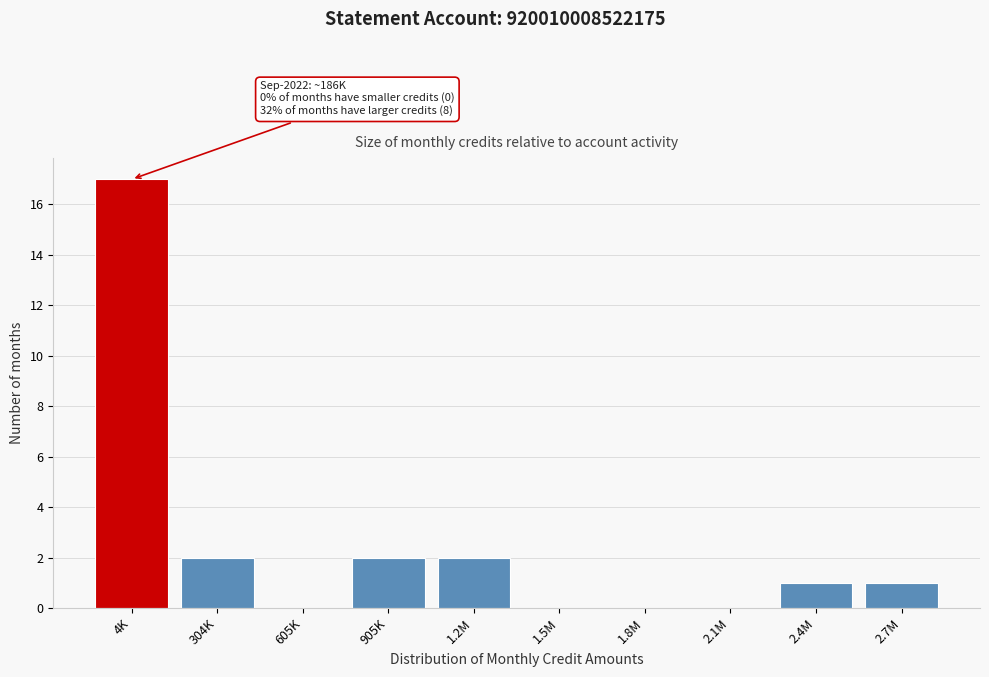

Reading right to left, list all the values displayed in this chart.

2.7M=1	2.4M=1	2.1M=0	1.8M=0	1.5M=0	1.2M=2	905K=2	605K=0	304K=2	4K=17